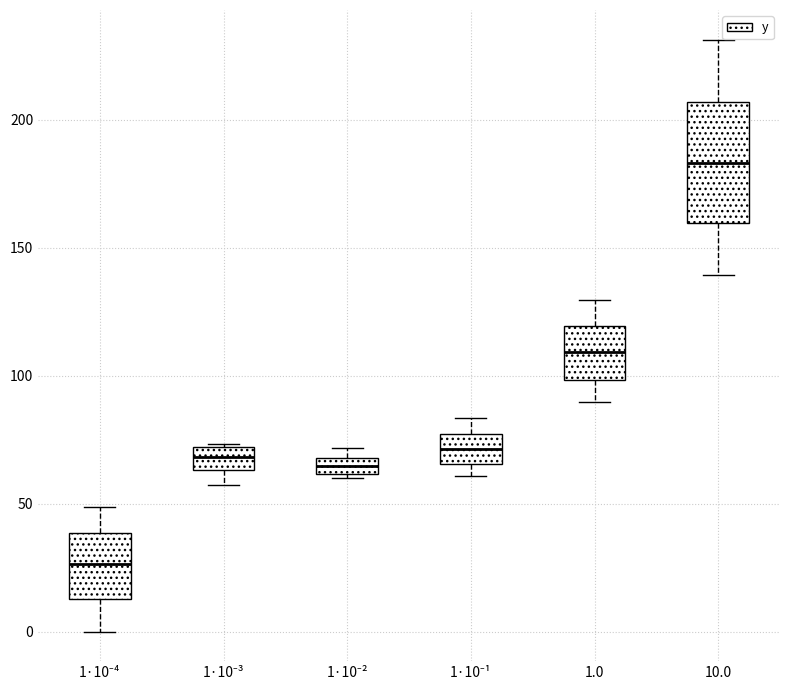

Where is the lower edge of the box for 1·10⁻⁴ on the y-axis? The values are not printed on the chart, so give them approximately, as read against the axis.

15